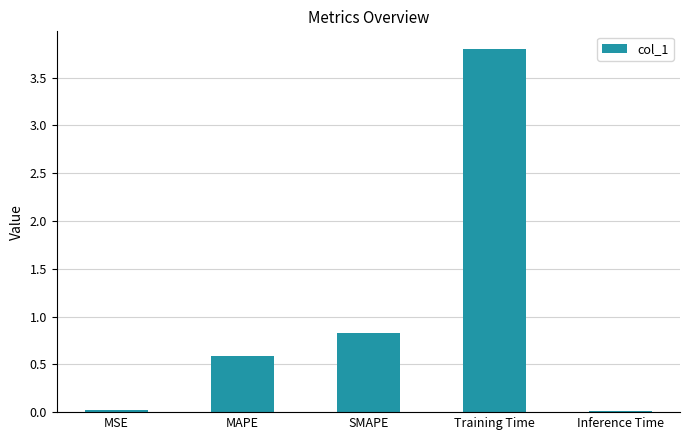

What is the difference between the maximum and minimum values?

3.8